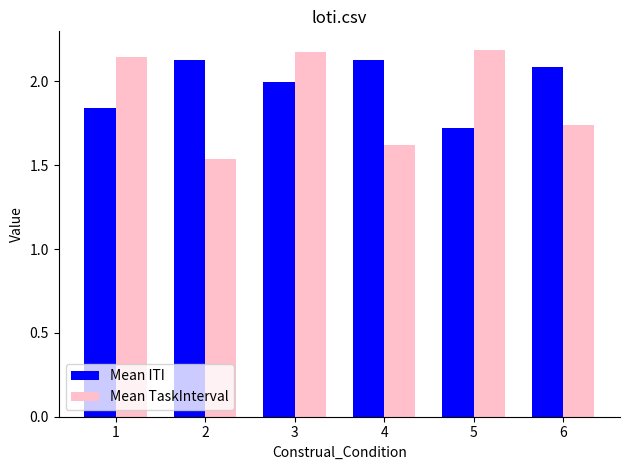

What is the difference between the Mean ITI values at 6 and 3?

0.1